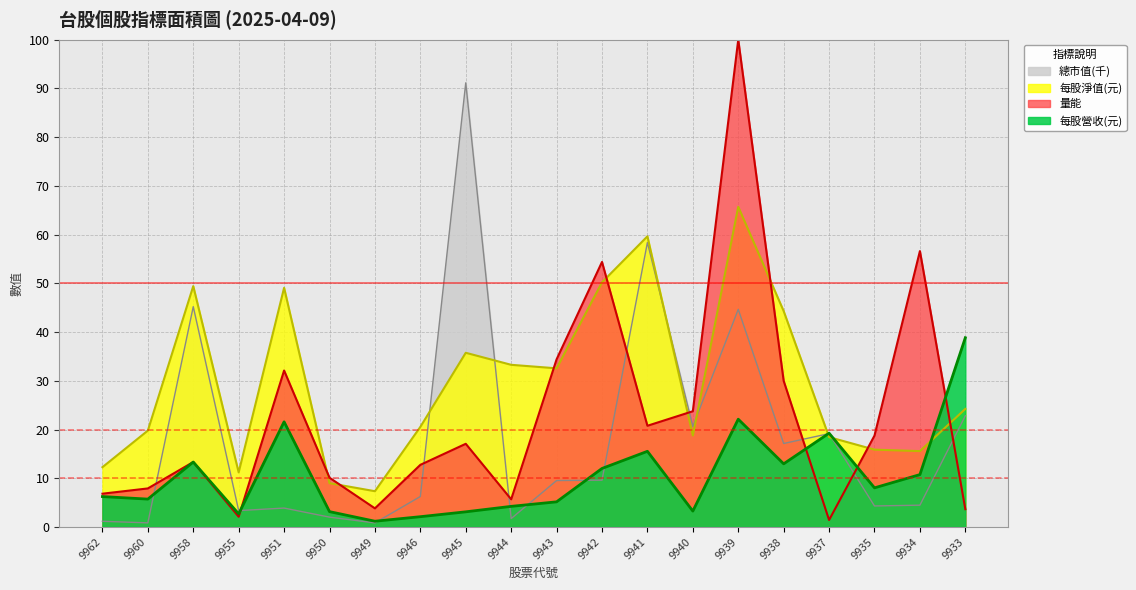

Where does the 總市值 series first go above 9?

9958